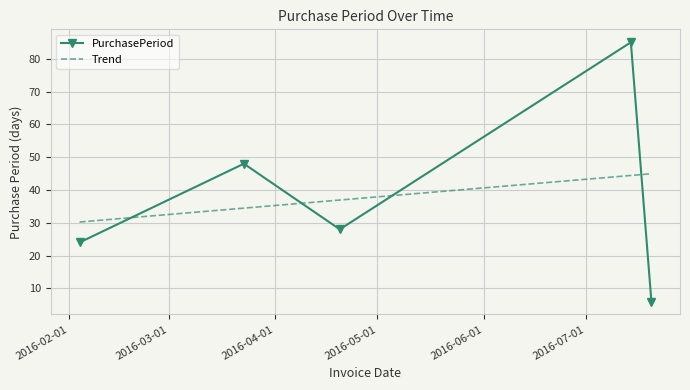

What position from the left is 2016-03-23?

2